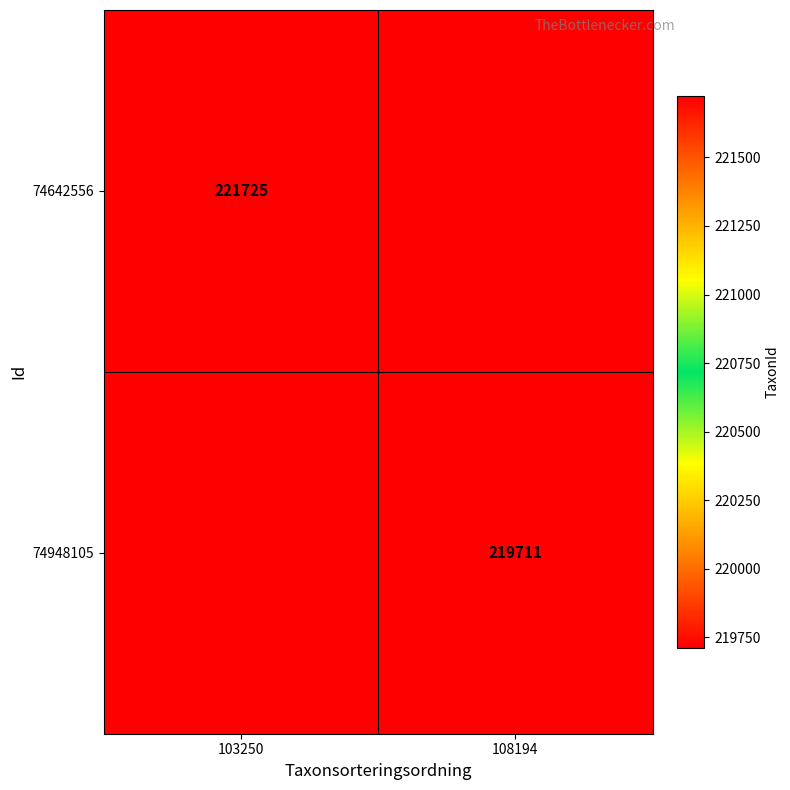

Is the value of 74948105 at 108194 greater than the value of 74642556 at 103250?

No